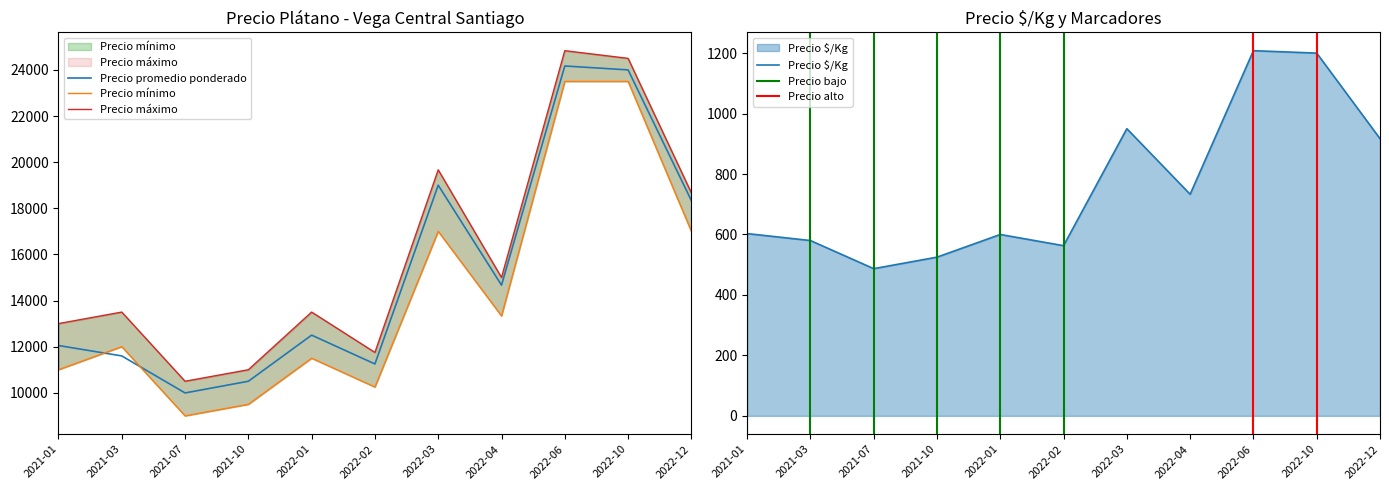

True or false: Precio $/Kg and Precio promedio ponderado intersect in this chart.

False